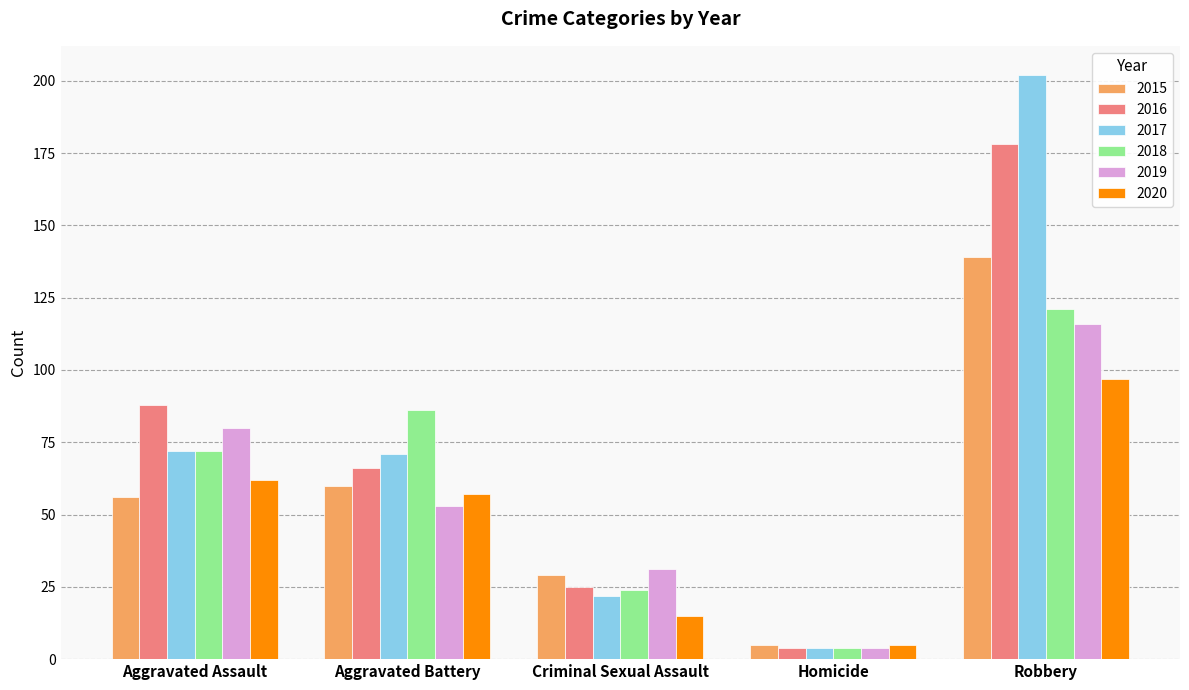

The 2017 series shows 72 at Aggravated Assault. True or false?

True